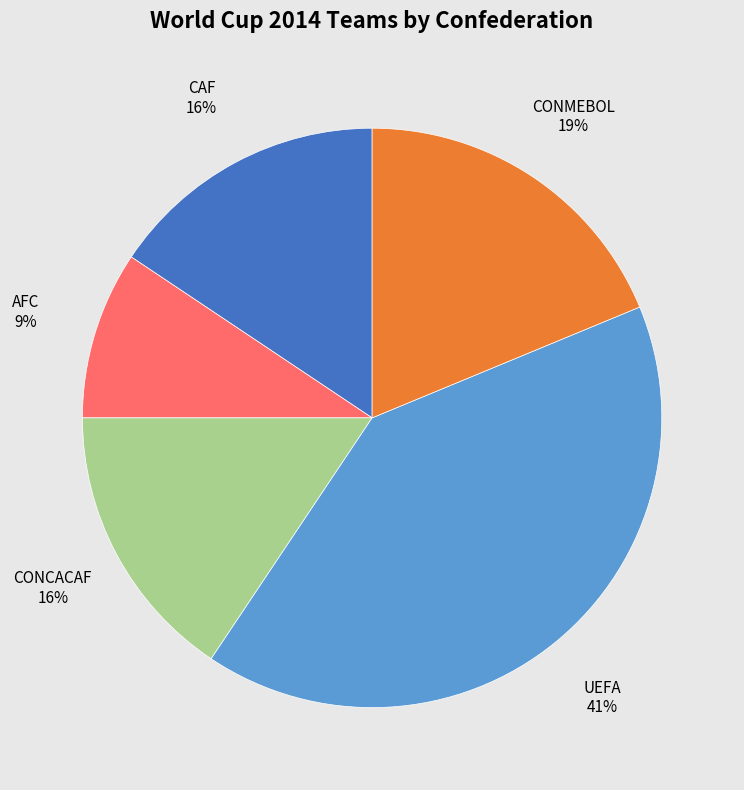

Is there any slice that represents more than half of the pie?

No